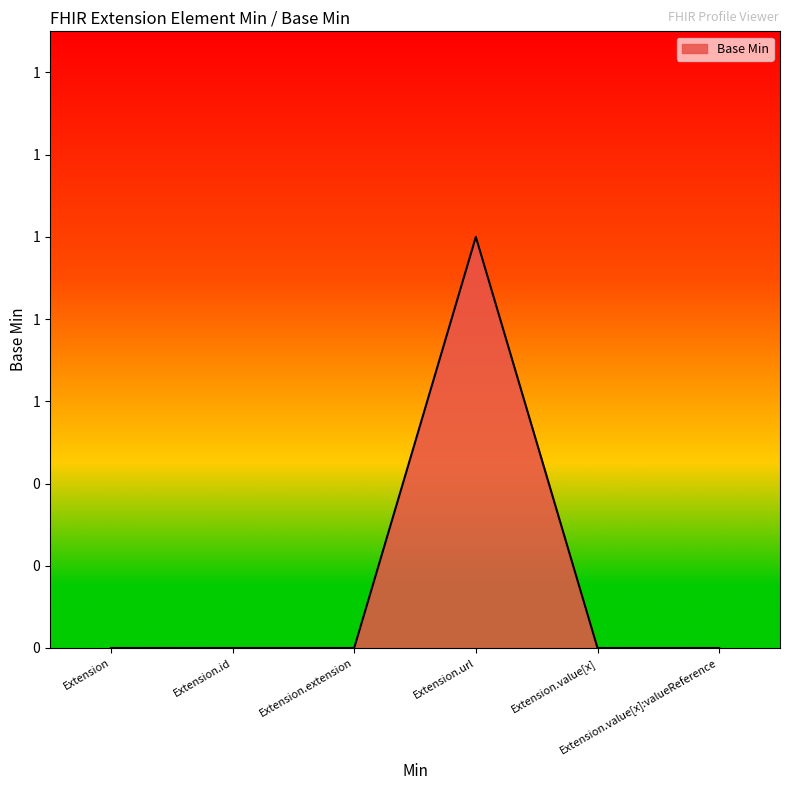

Does the chart display data point markers on the line(s)?

No